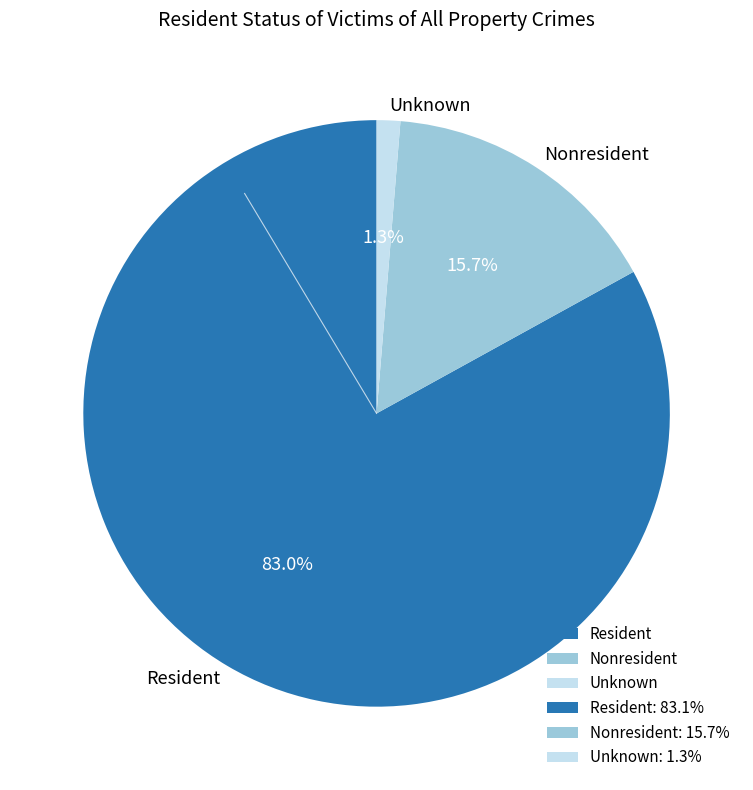

Combined, what portion of the pie is Unknown and Resident?

84.3%